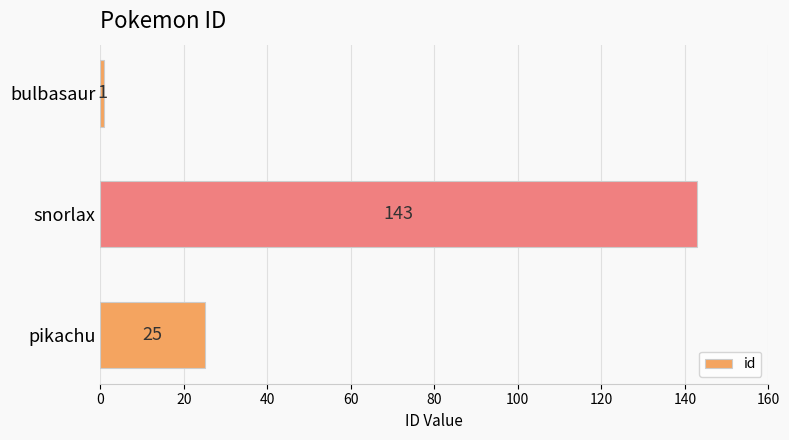

The chart shows a value of 1 at bulbasaur. True or false?

True